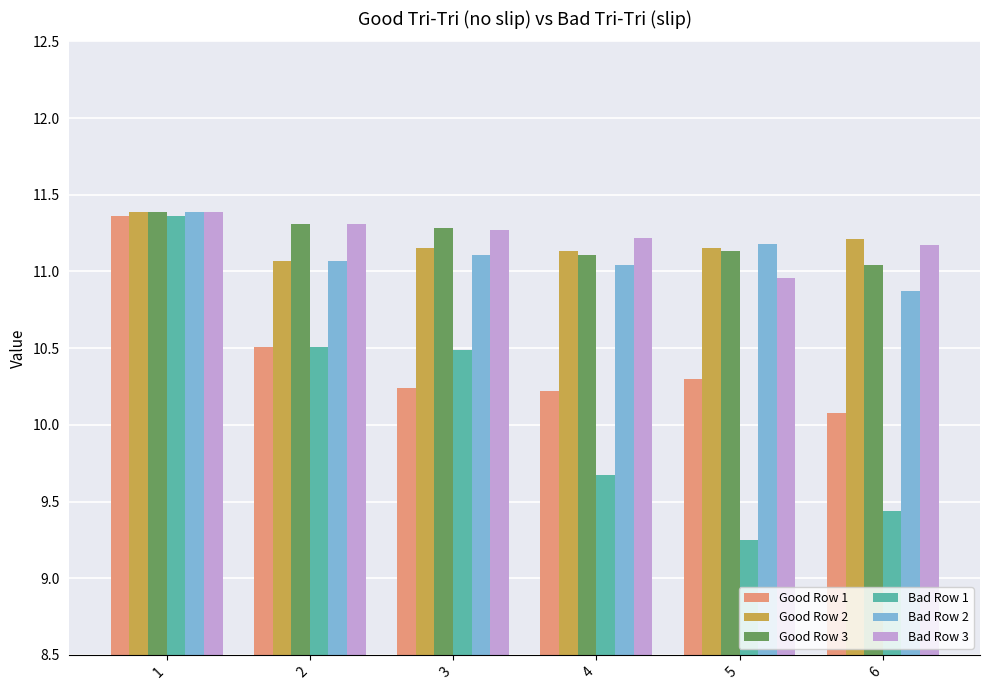

How many groups of bars are there?

6